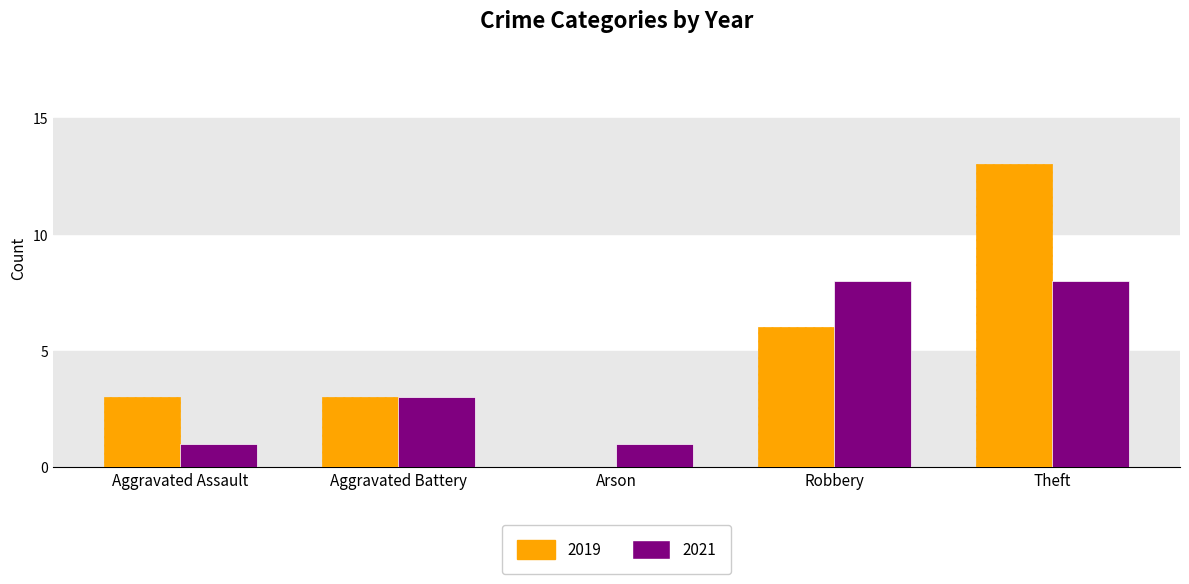

What is the sum of the 2019 values at Robbery and Arson?

6